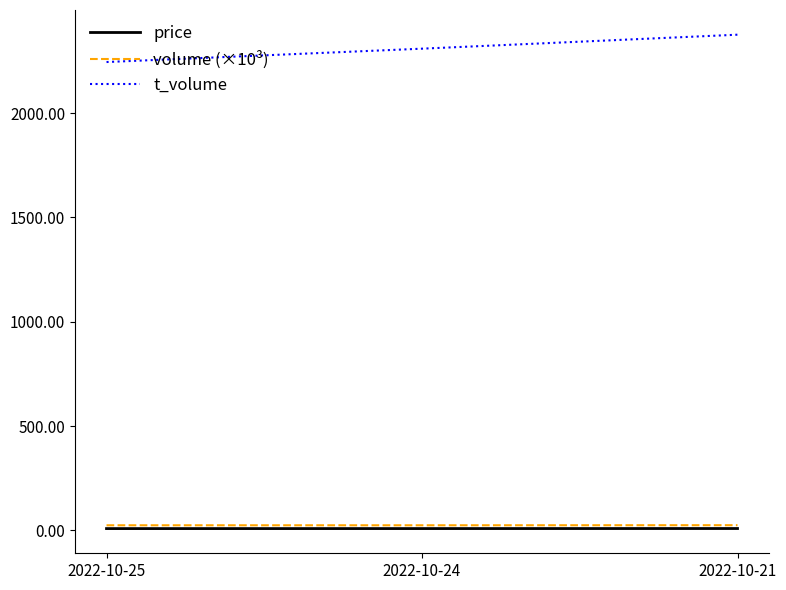

Does the chart have visible grid lines?

No